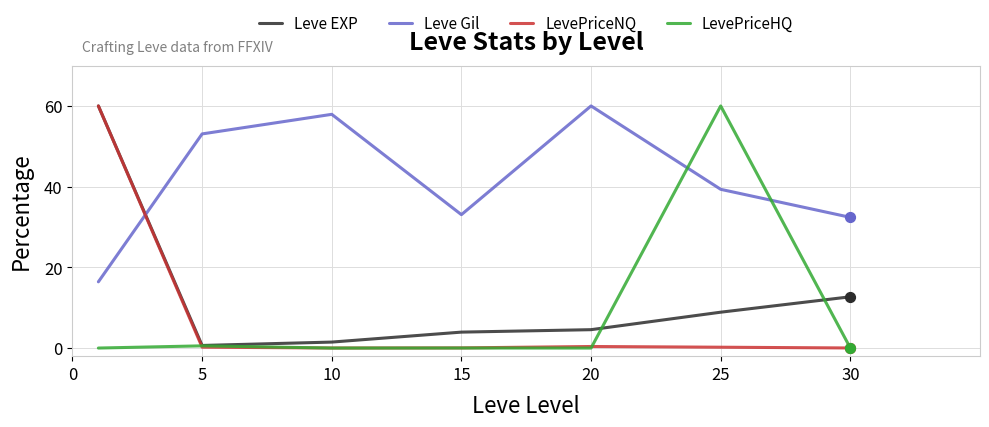

Which series has the largest total across all categories?

Leve Gil